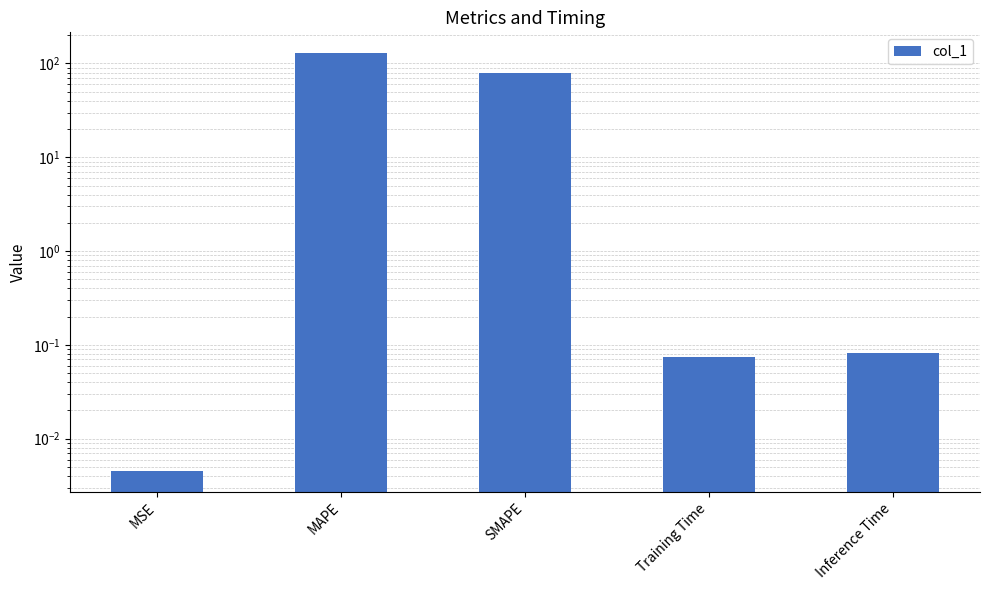

What is the change in value from SMAPE to Training Time?

-78.2